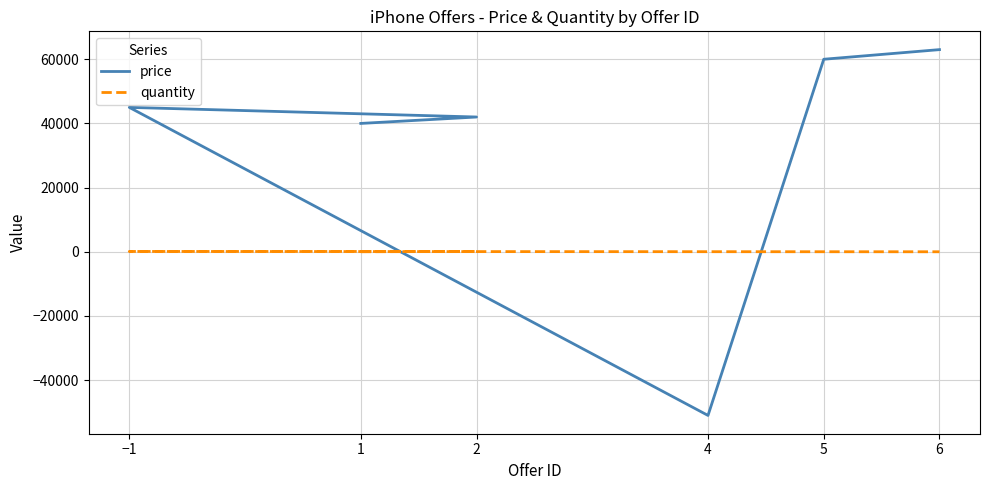

How many lines are shown in the chart?

2